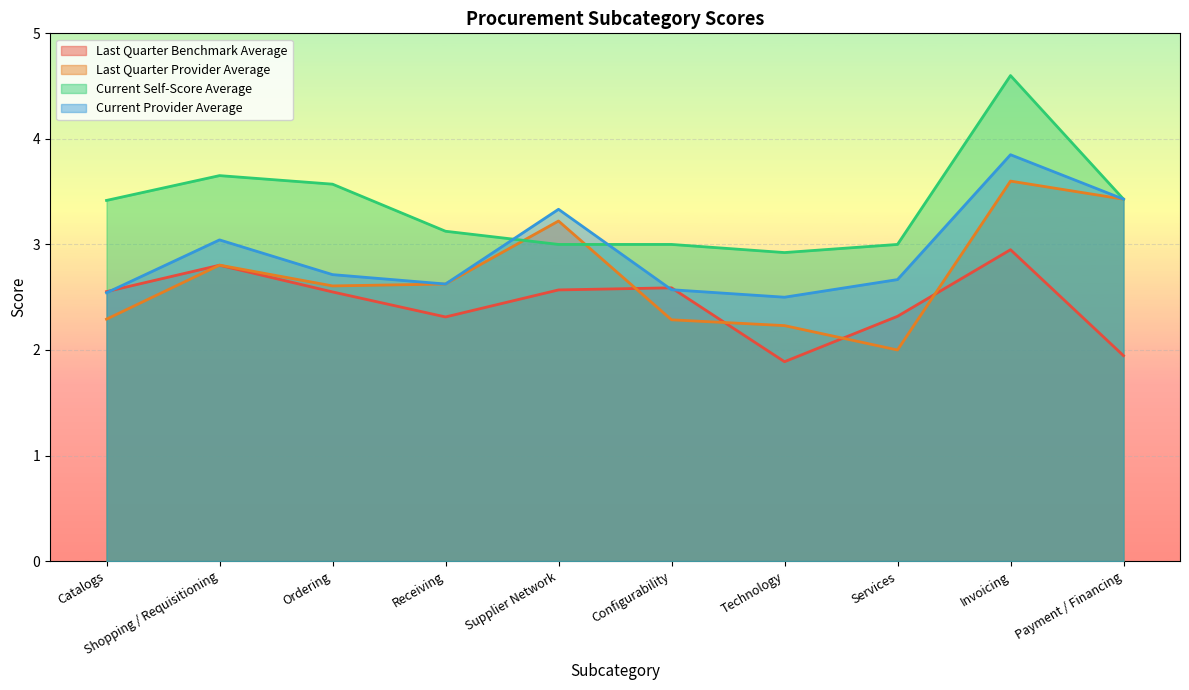

What is the value of the Last Quarter Provider Average point at the 10th from the left?

3.4